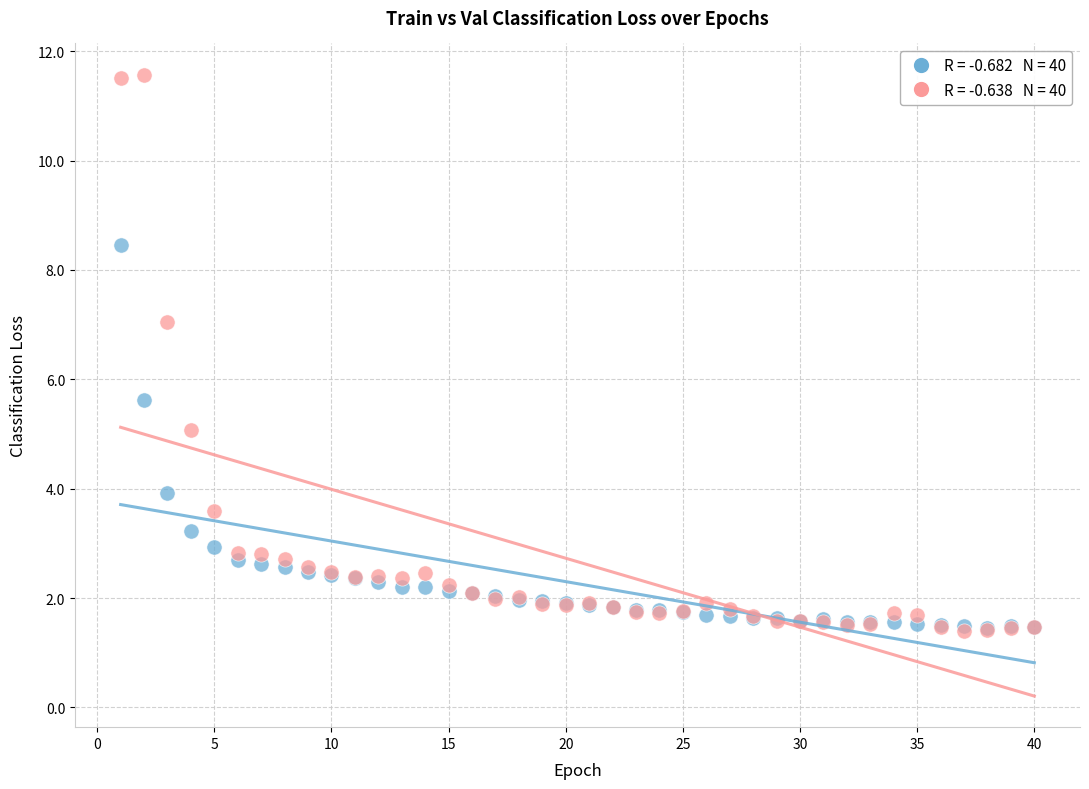

Across all series, what Y value is closest to 6?

5.6